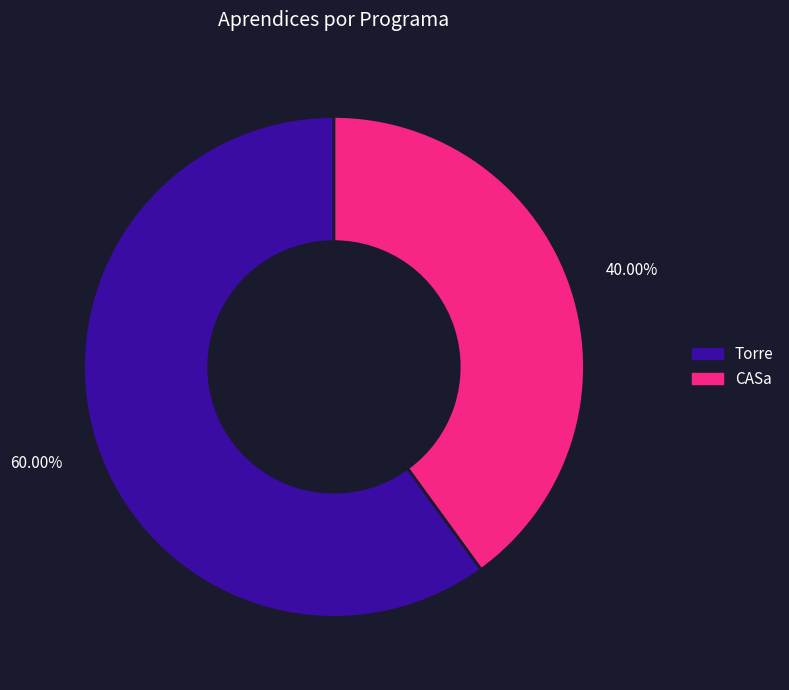

Count the number of slices in the pie.

2